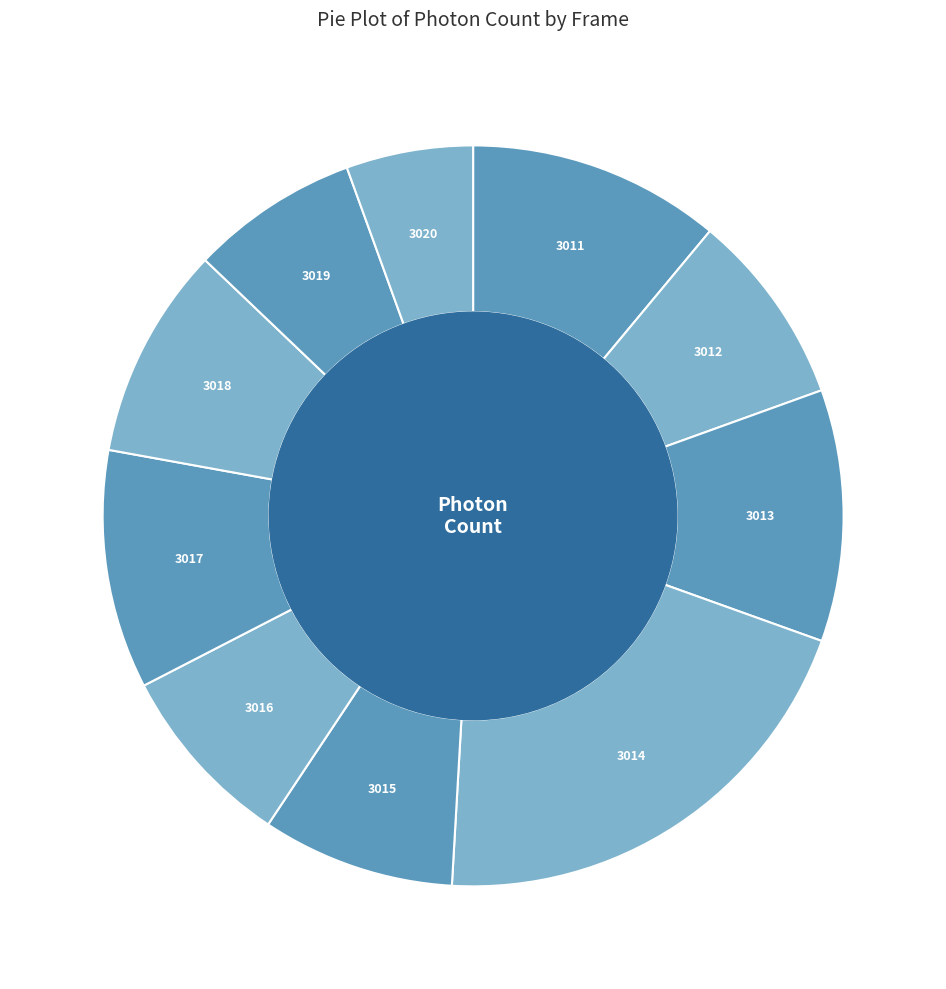

Count the number of slices in the pie.

10